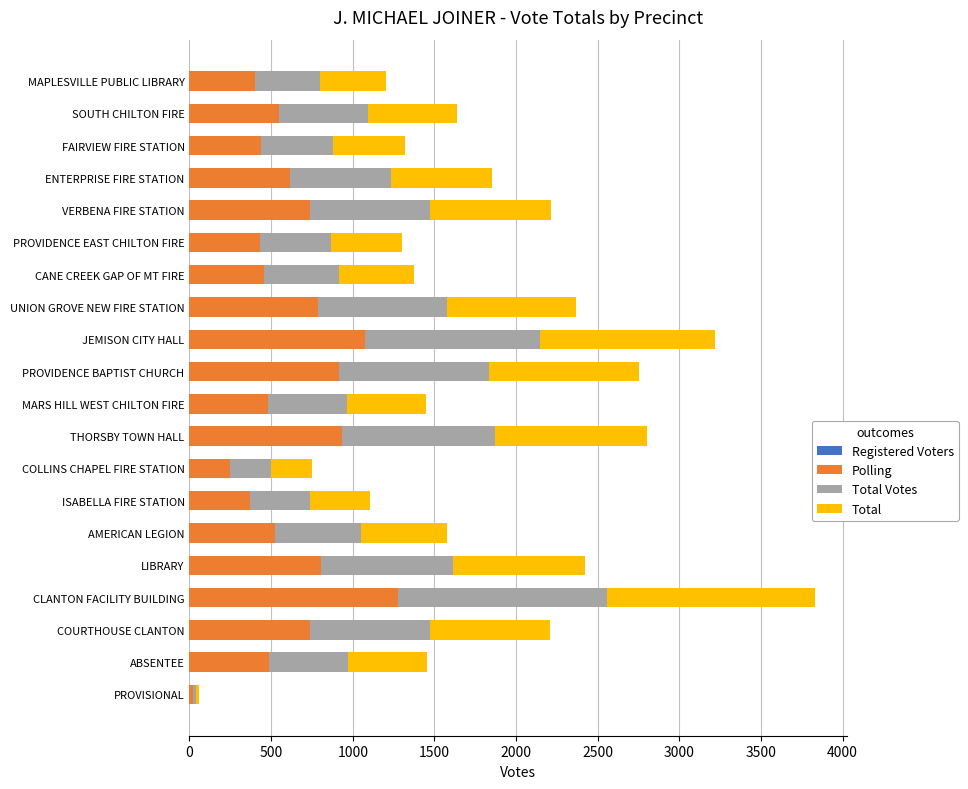

What is the total value across all series at COLLINS CHAPEL FIRE STATION?

753